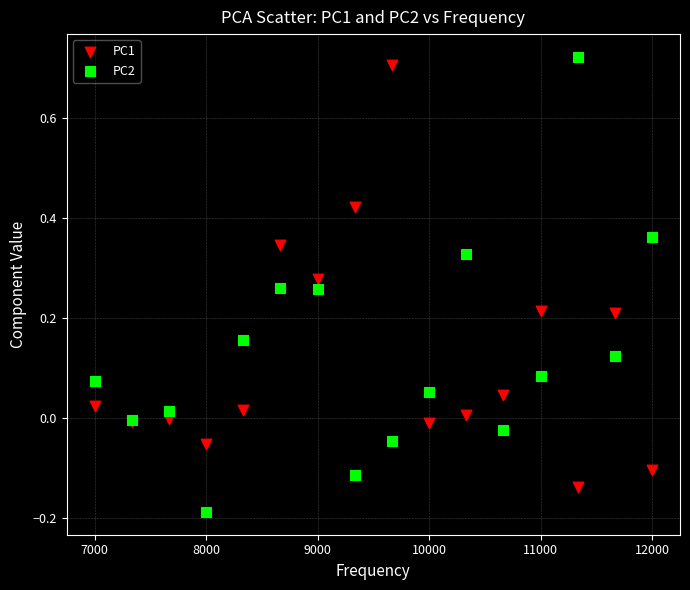

Which series reaches the minimum Y coordinate?

PC2